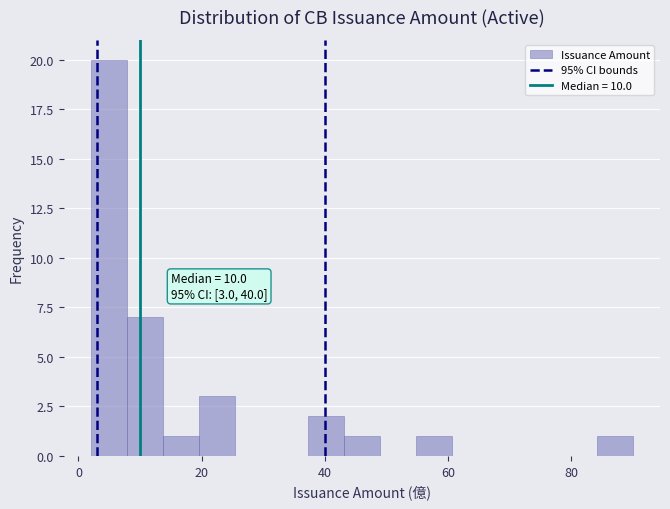

Around what value on the x-axis is the tallest bar? Give the approximate position of its centre, as read against the axis.

4